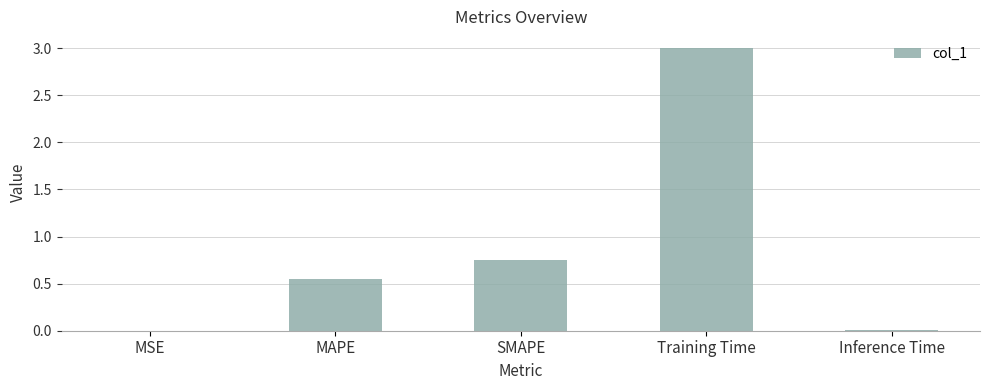

At which category does the chart reach its peak across all series?

Training Time